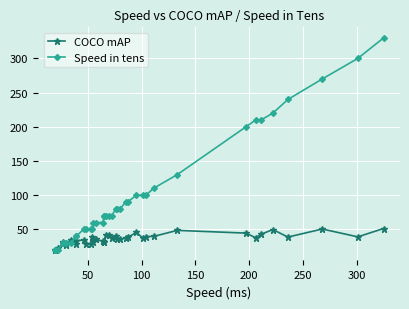

Which series has the largest total across all categories?

Speed in tens